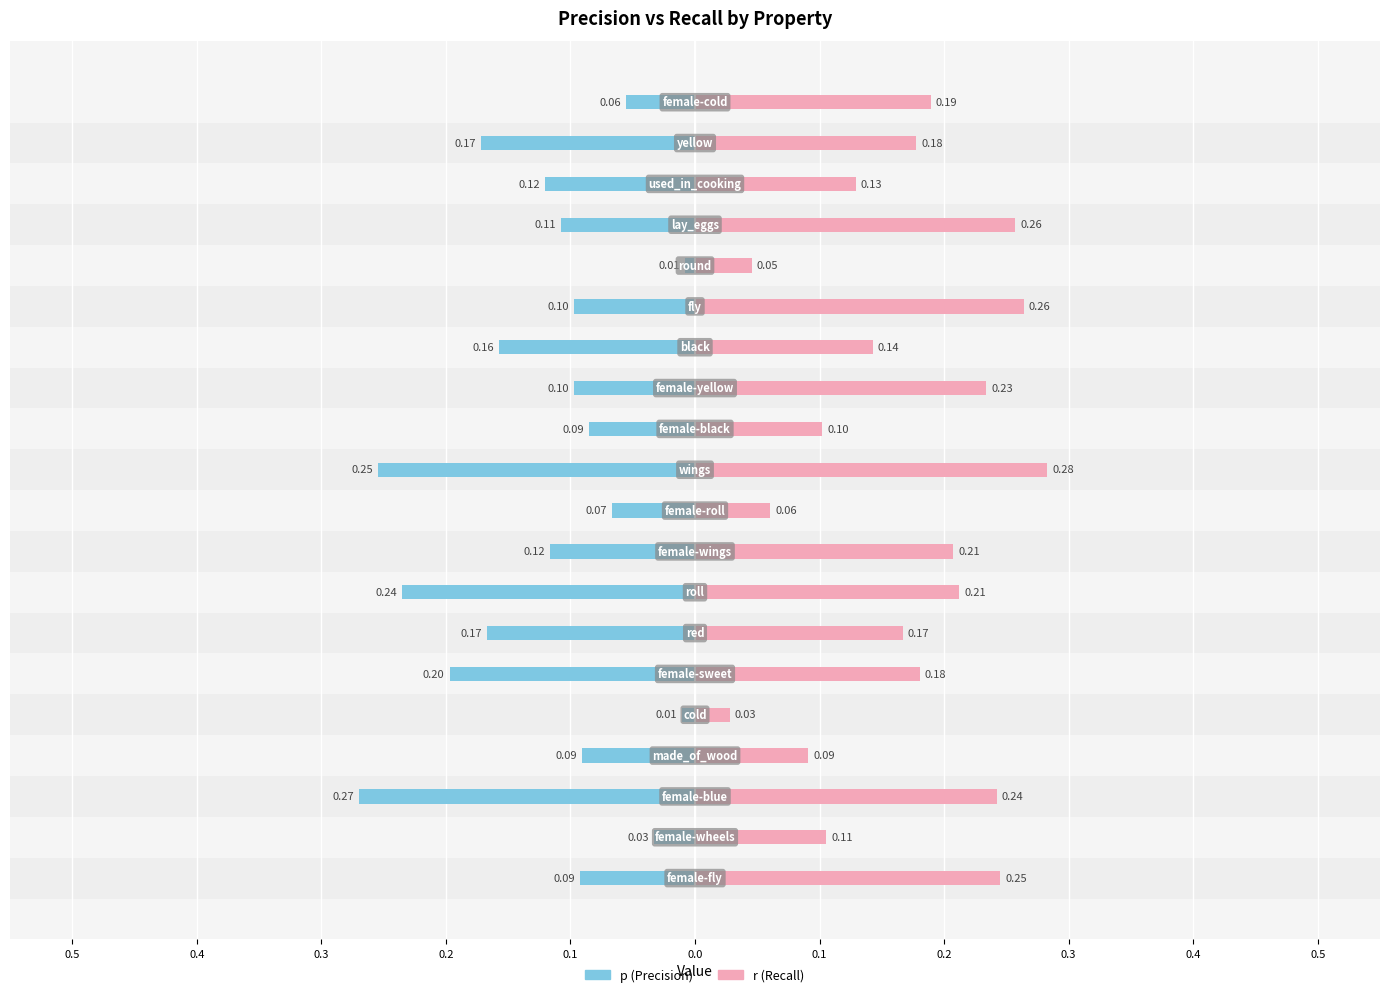

How many groups of bars are there?

20